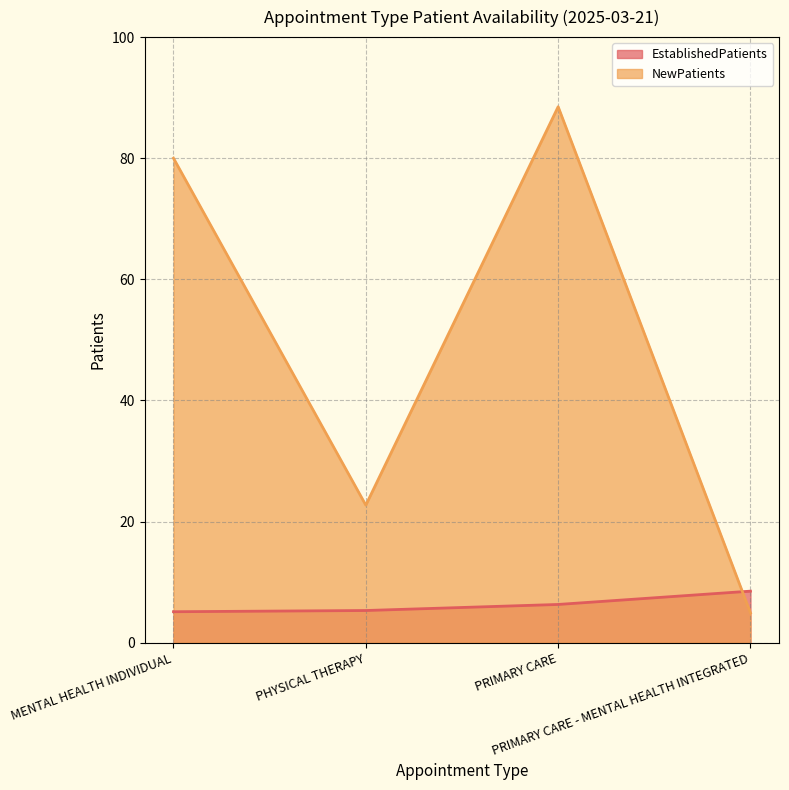

Rank the categories by EstablishedPatients value from highest to lowest.

PRIMARY CARE - MENTAL HEALTH INTEGRATED, PRIMARY CARE, PHYSICAL THERAPY, MENTAL HEALTH INDIVIDUAL